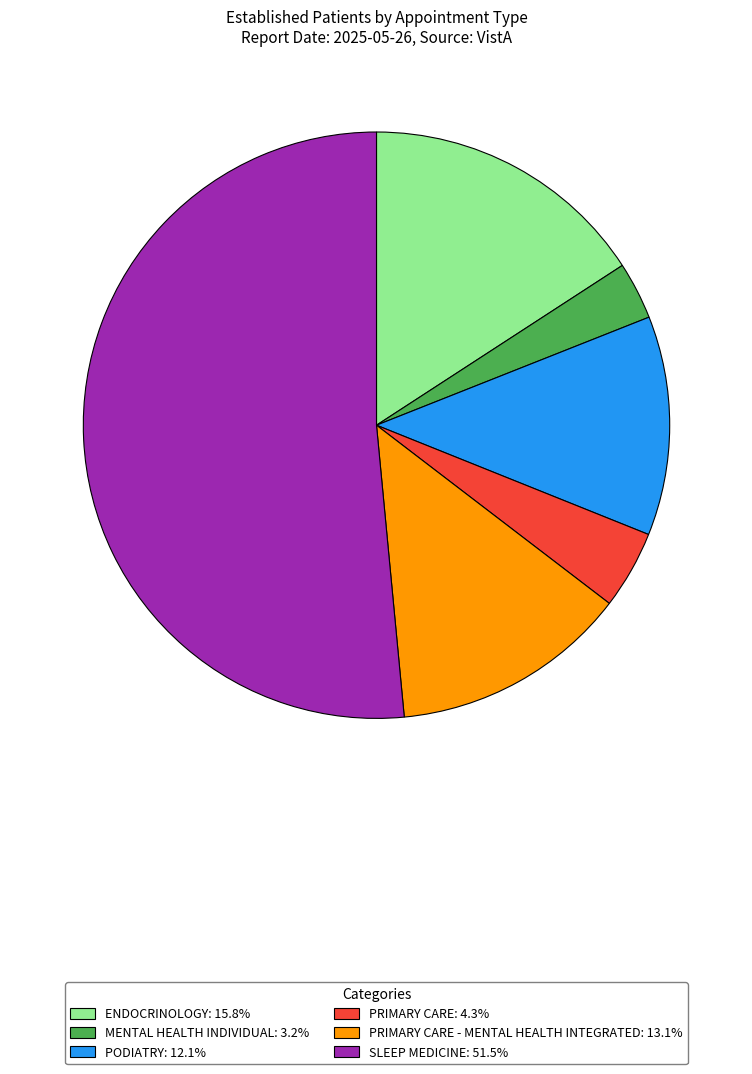

Does any single category account for the majority?

Yes